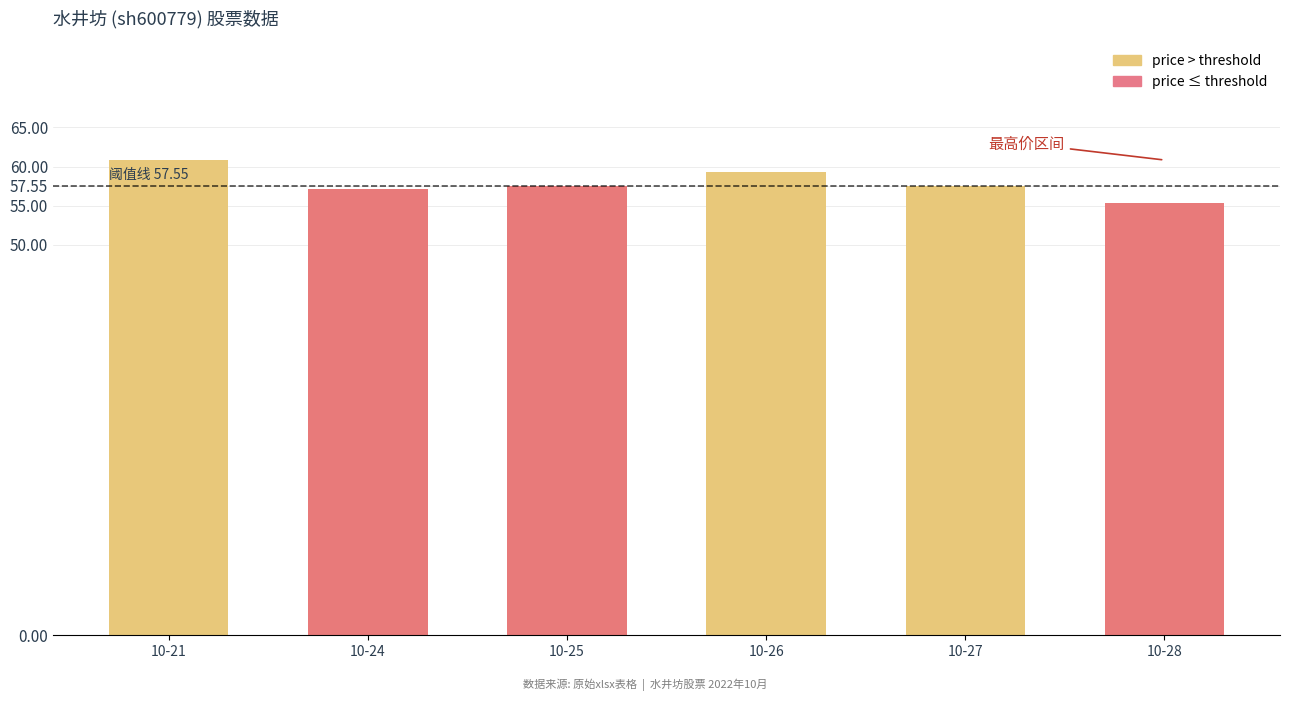

Which label corresponds to the largest value in the chart?

10-21